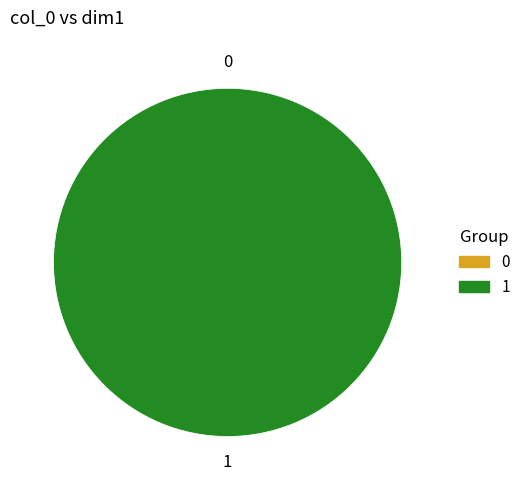

To the nearest percent, what is the difference between the 0 and 1 slice percentages?

100%